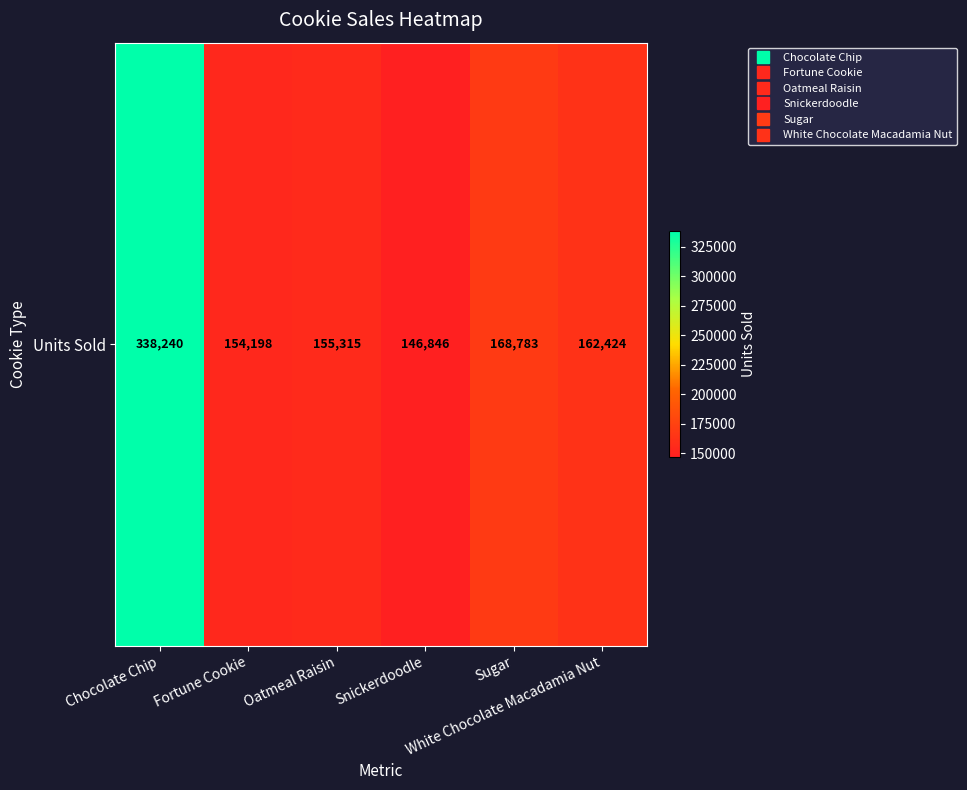

What is the difference between the maximum and minimum values?

191393.5